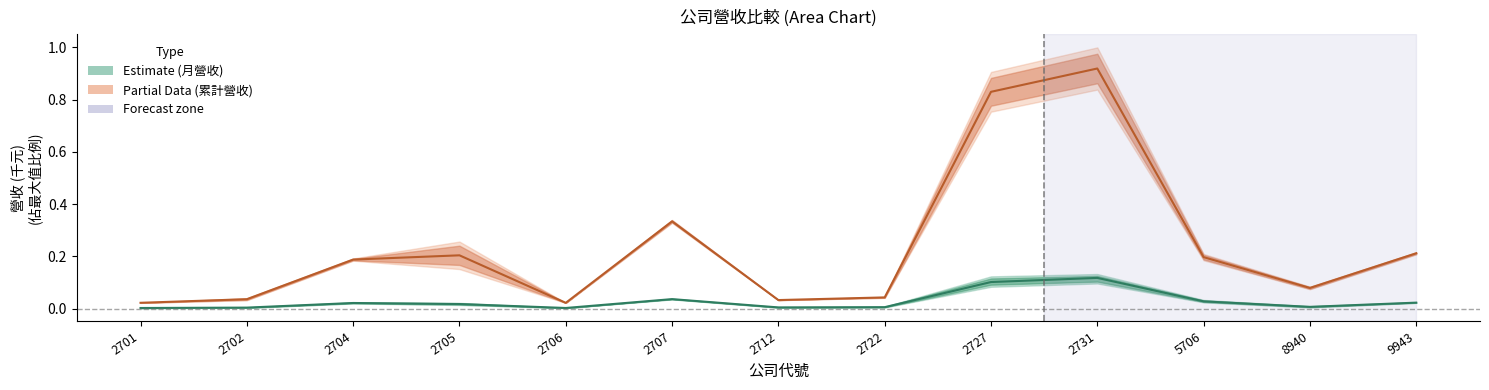

List the labels in order of 當月/上月/去年當月 (Estimate) value, largest first.

2731, 2727, 2707, 5706, 9943, 2704, 2705, 8940, 2722, 2712, 2702, 2706, 2701